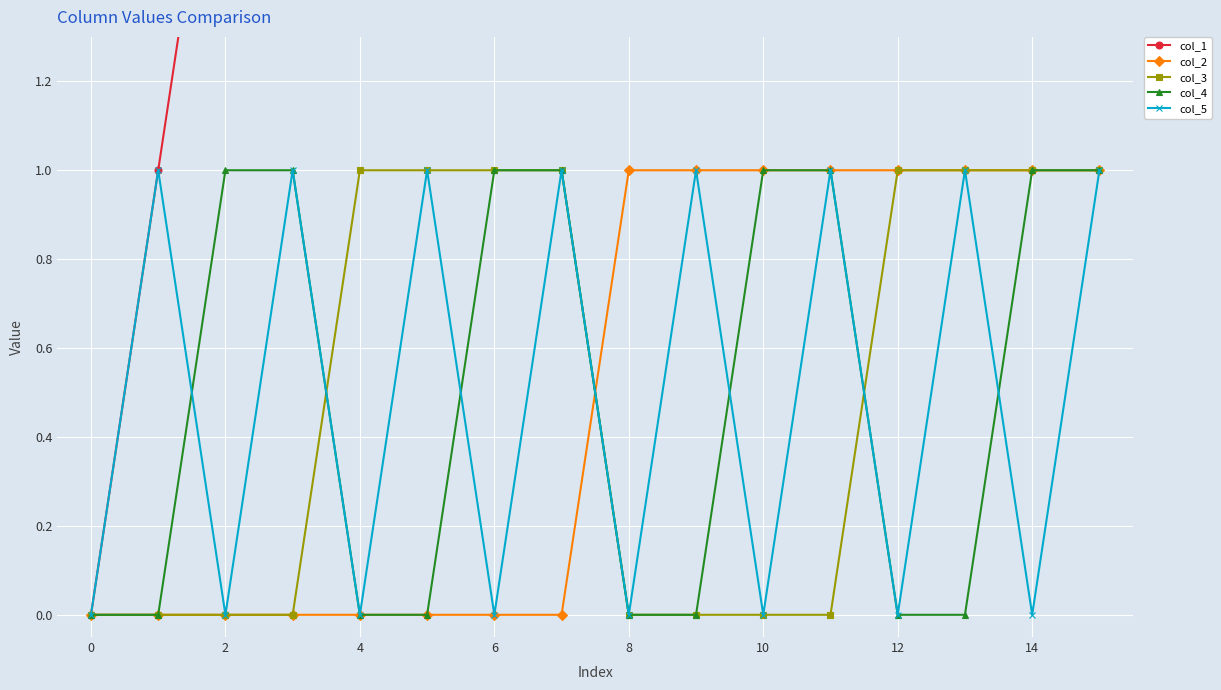

True or false: col_5 has a value of 1 at 15.

False